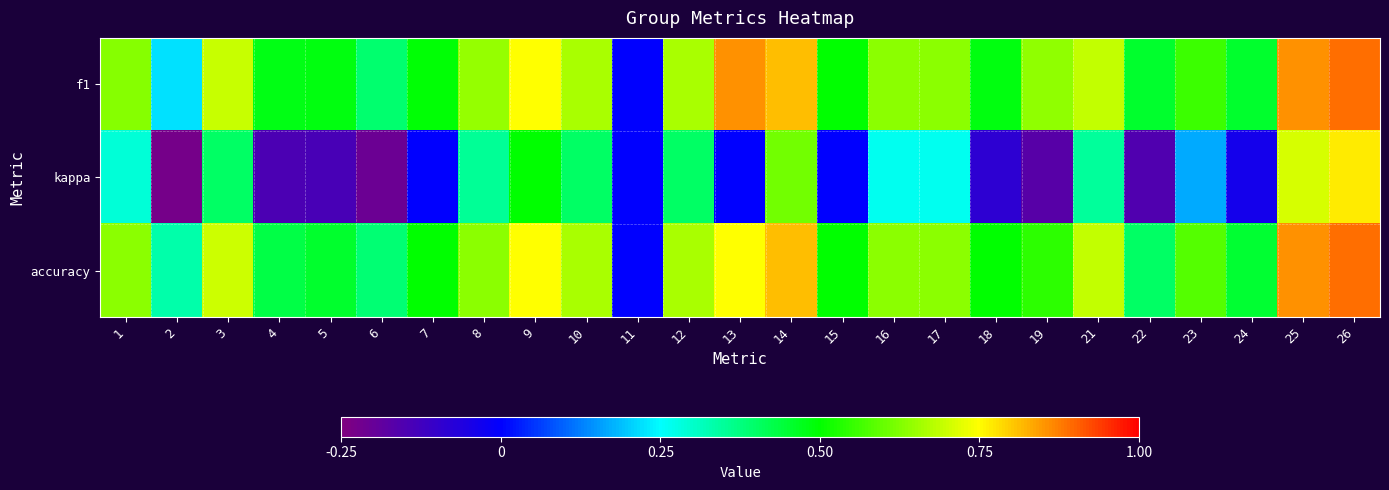

Rank the series by their maximum value, from highest to lowest.

f1, accuracy, kappa